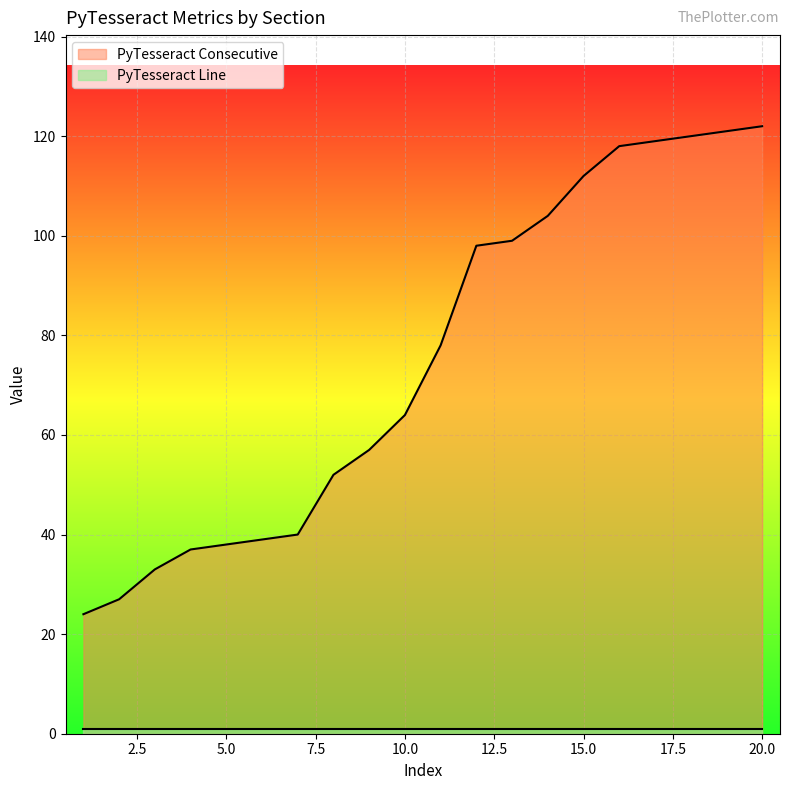

How many values exceed 78?

9